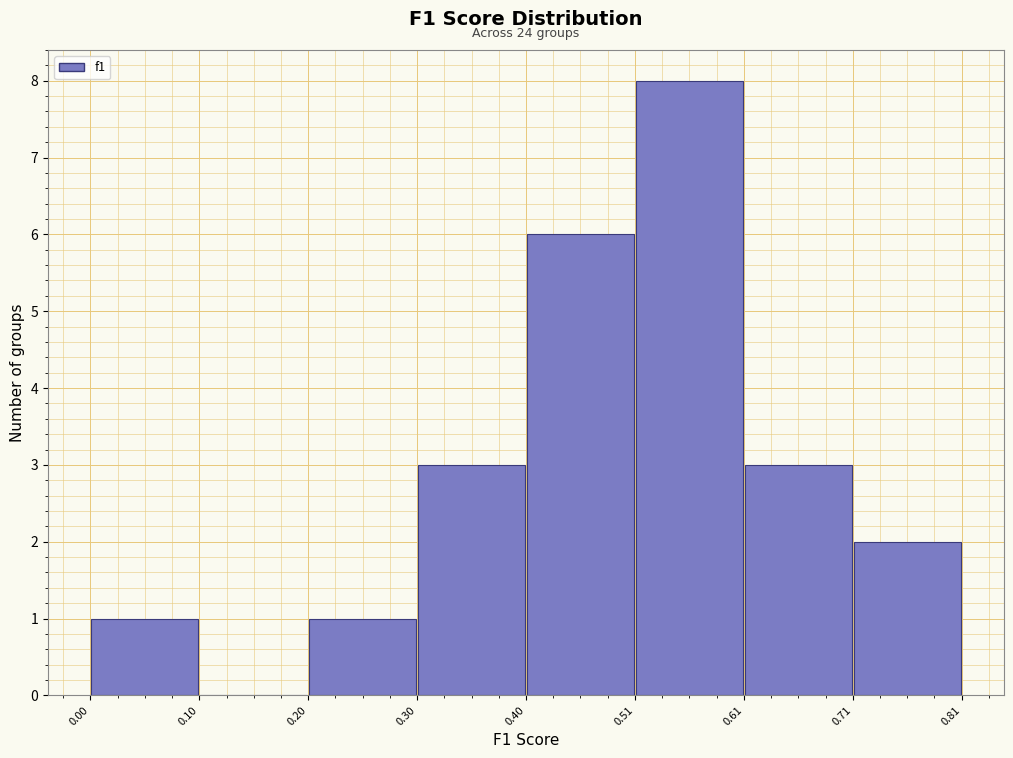

Which range on the x-axis has the tallest bar?

0.51 to 0.61